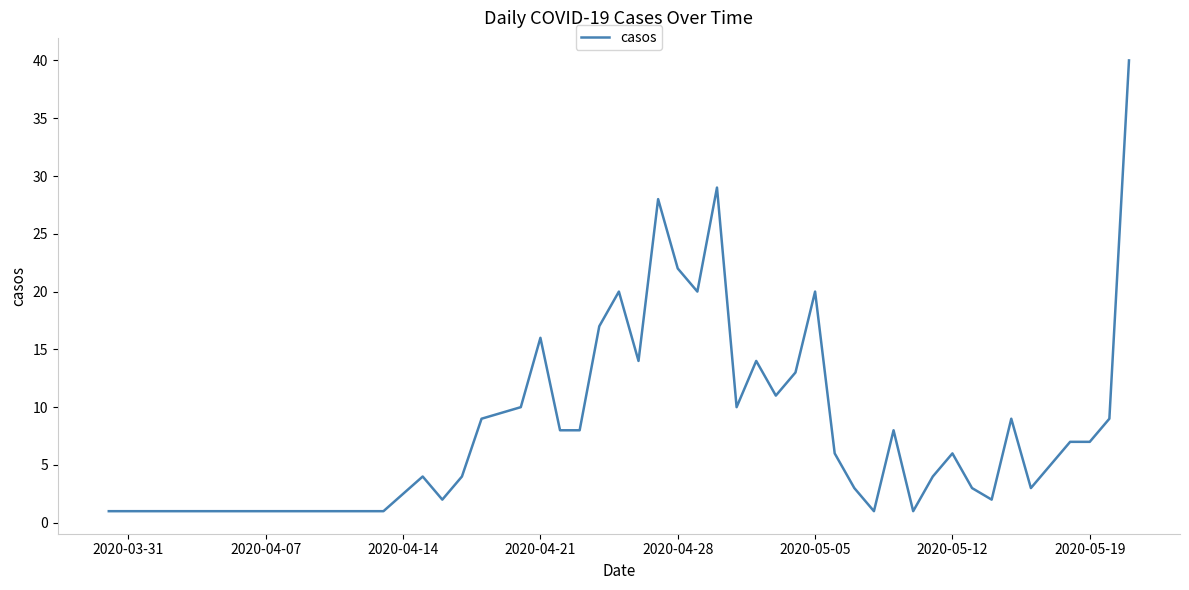

What is the difference between the maximum and minimum values?

39